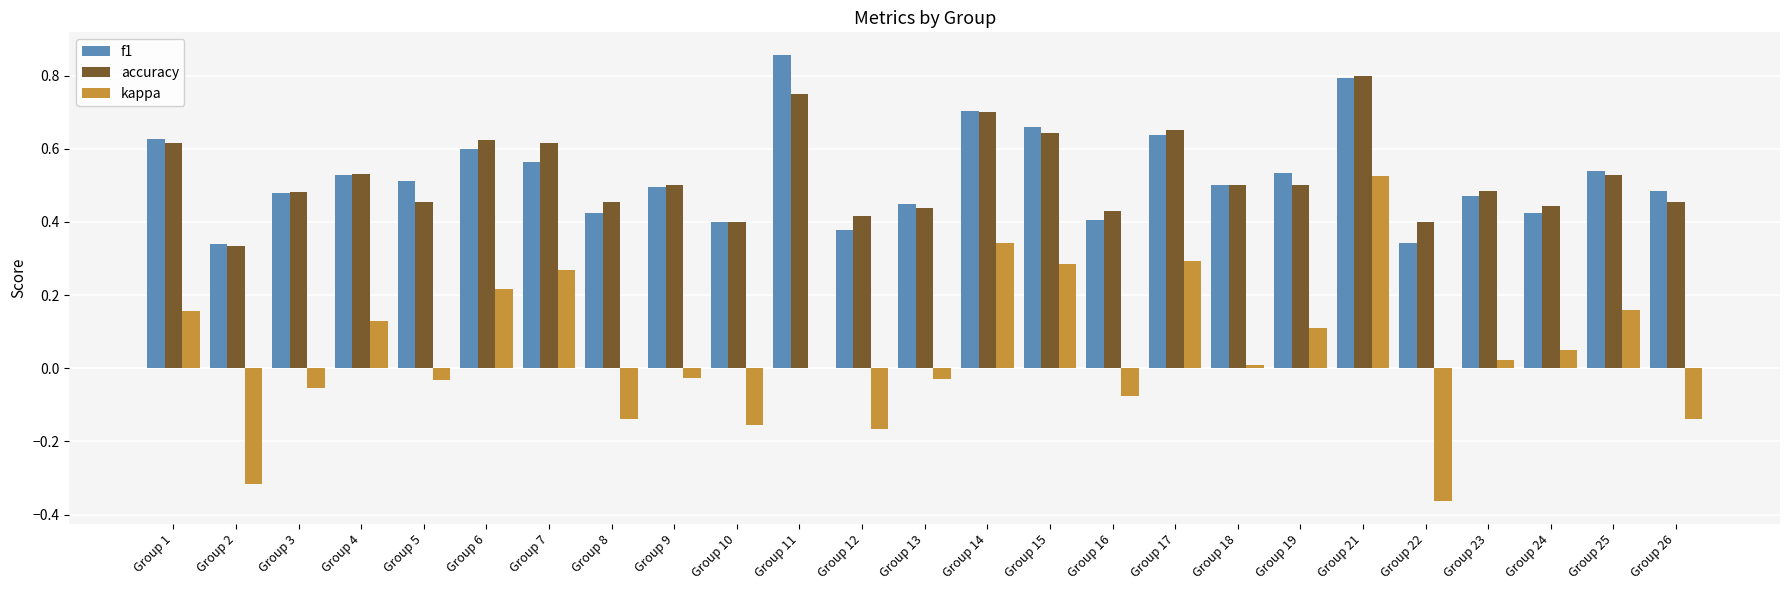

Is the value of accuracy at Group 7 greater than the value of kappa at Group 17?

Yes